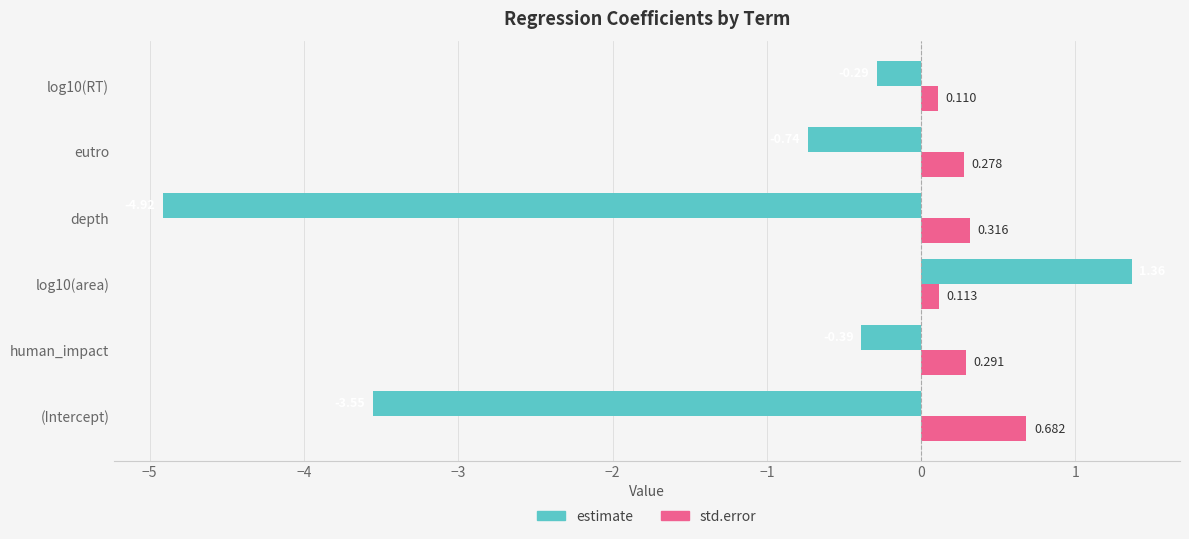

How many data points in estimate are above 0?

1